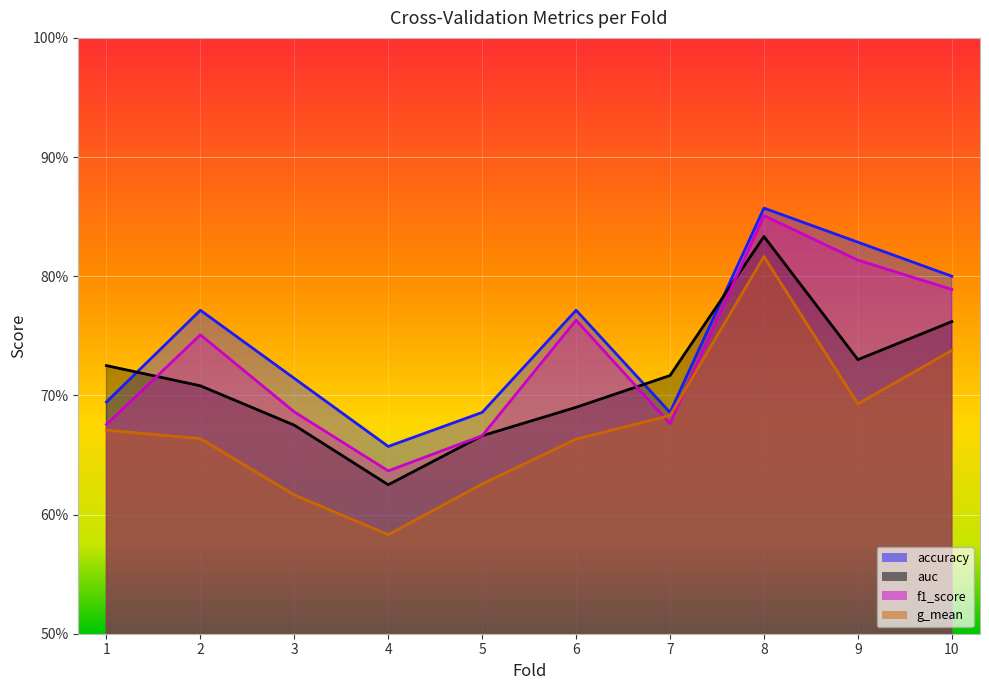

The value of auc at 6 is 1.1. True or false?

False